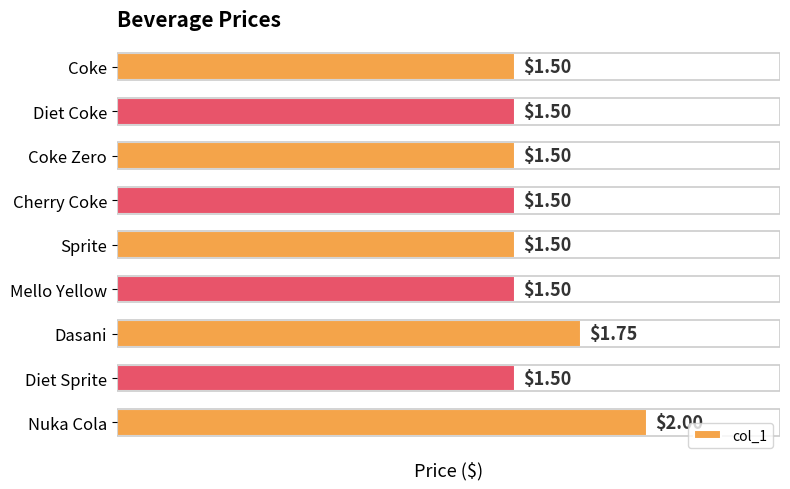

Does the chart contain any negative values?

No